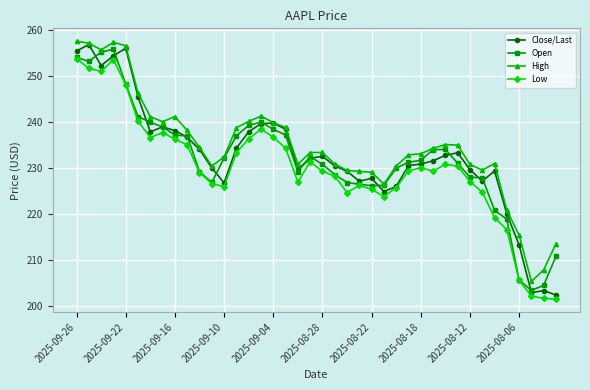

True or false: Close/Last has more than 2 interior local peaks.

True